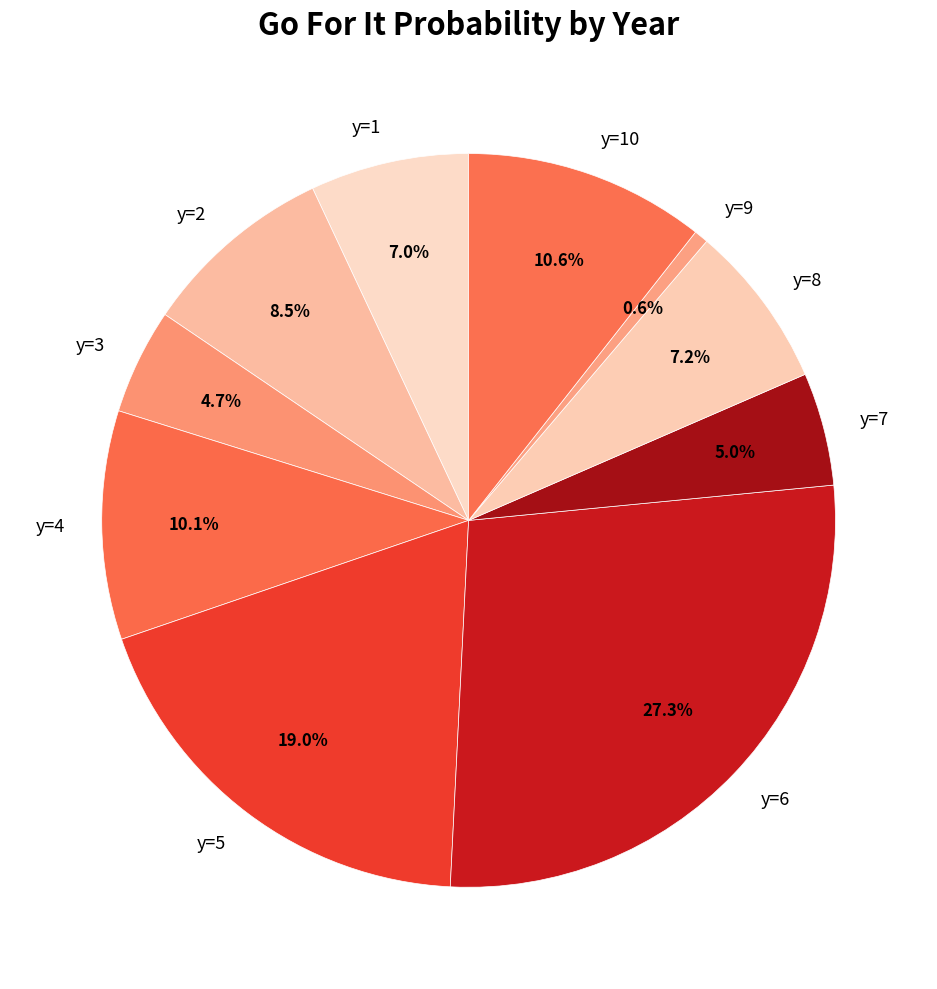

How many slices are in this pie chart?

10